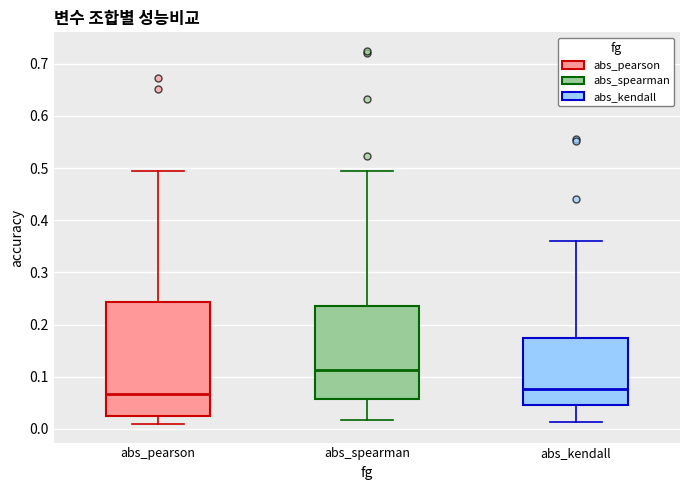

Reading left to right, read every box against the y-axis: the position of its median line, the range the box covers, and the ends of its whiskers. The values are not printed on the chart, so give them approximately, as read against the axis.

abs_pearson: median 0.07, box 0.02 to 0.24, whiskers 0.01 to 0.50
abs_spearman: median 0.11, box 0.06 to 0.24, whiskers 0.02 to 0.49
abs_kendall: median 0.08, box 0.05 to 0.17, whiskers 0.01 to 0.36